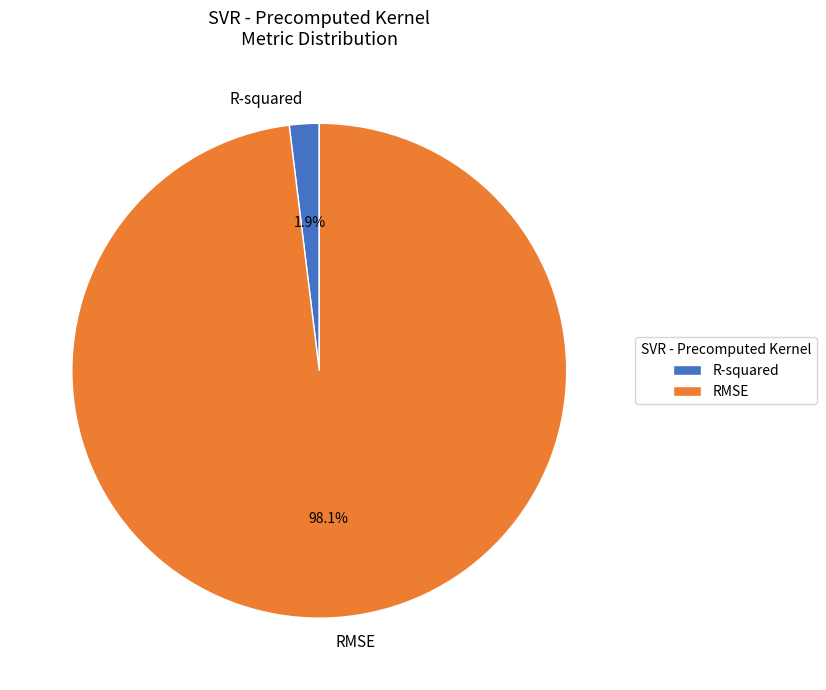

Which slice represents more than half of the pie?

RMSE